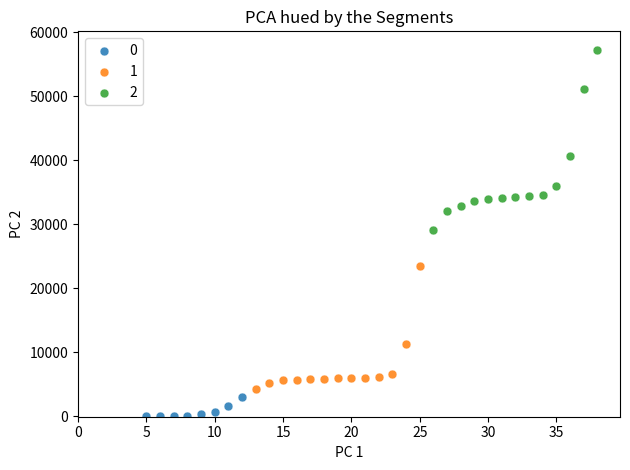

Which series contains the lowest Y value?

0